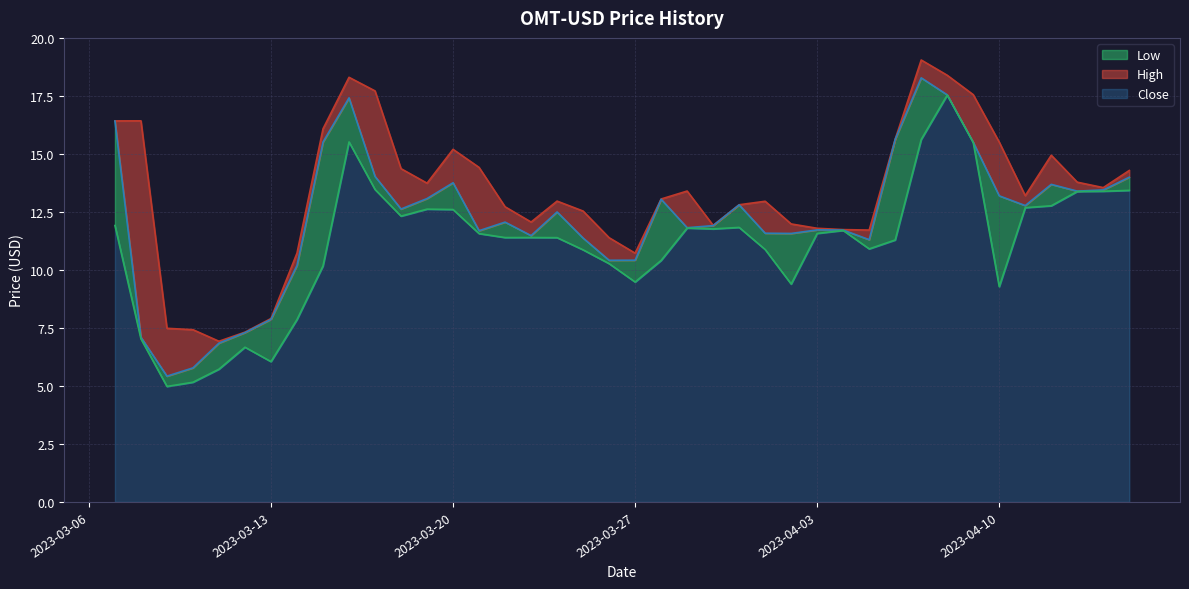

What is the highest value of the Close series?

17.5